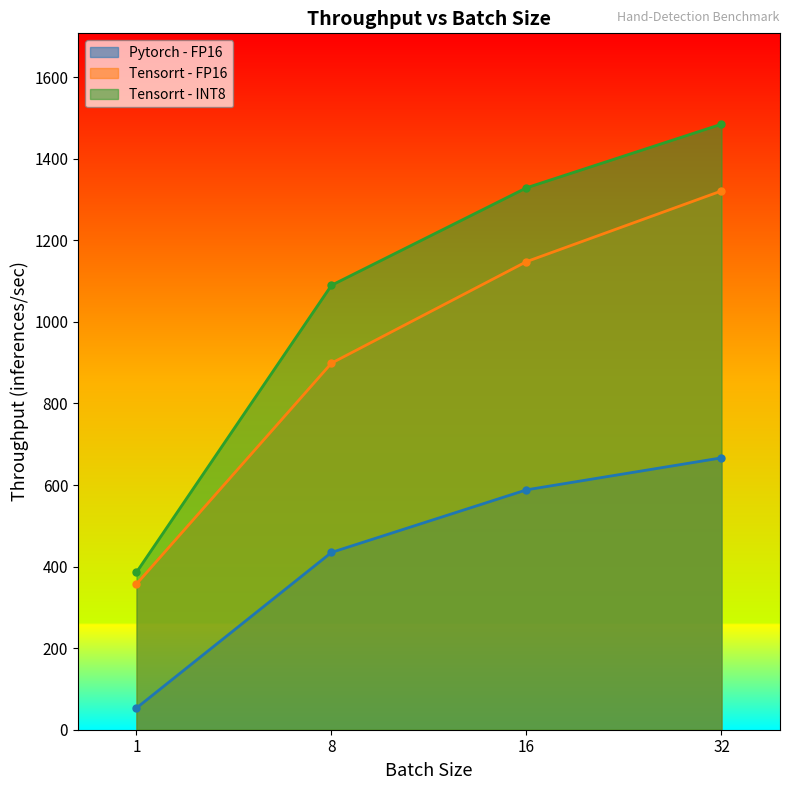

What is the smallest value displayed?

53.2